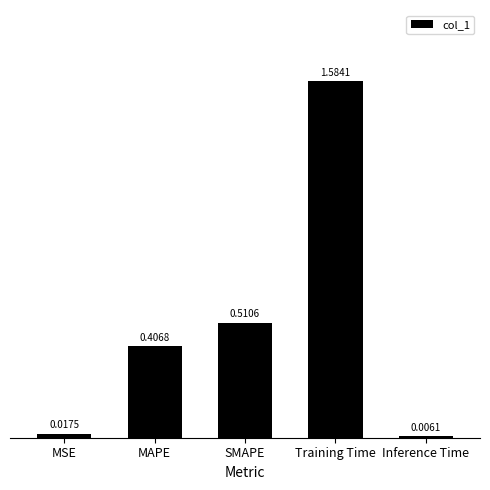

What is the label of the 2nd bar from the left?

MAPE